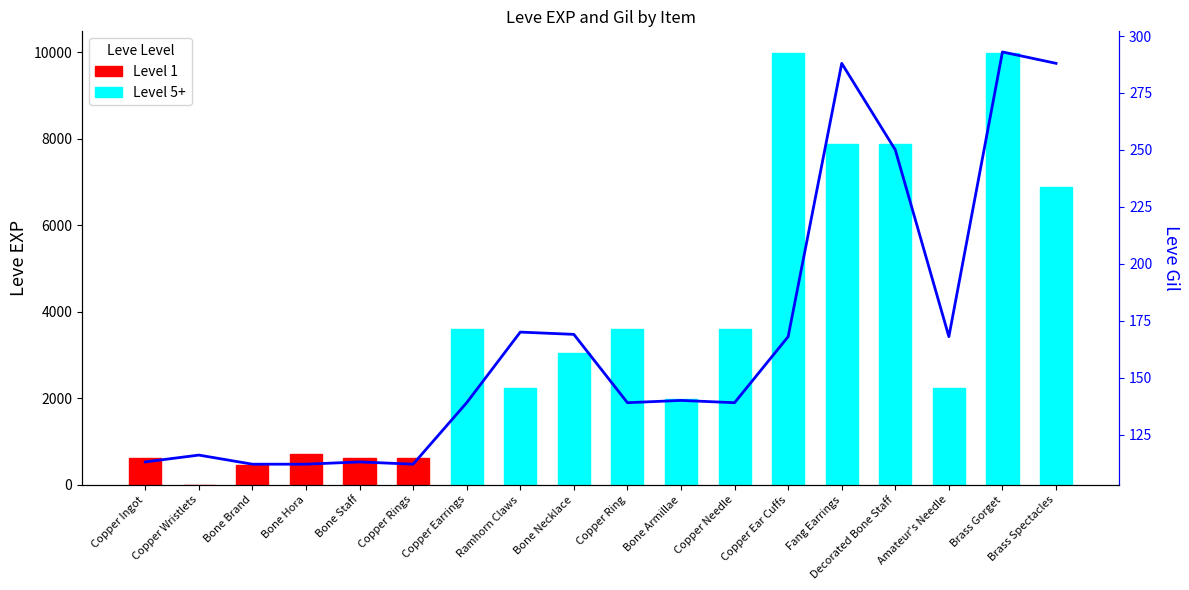

Is it true that the value at Brass Gorget is 293?

True